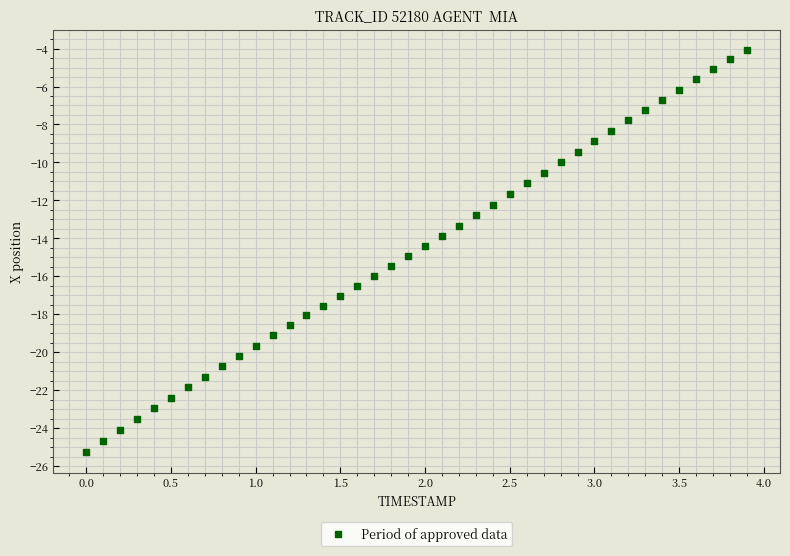

What is the range of X values (max minus min)?

3.9